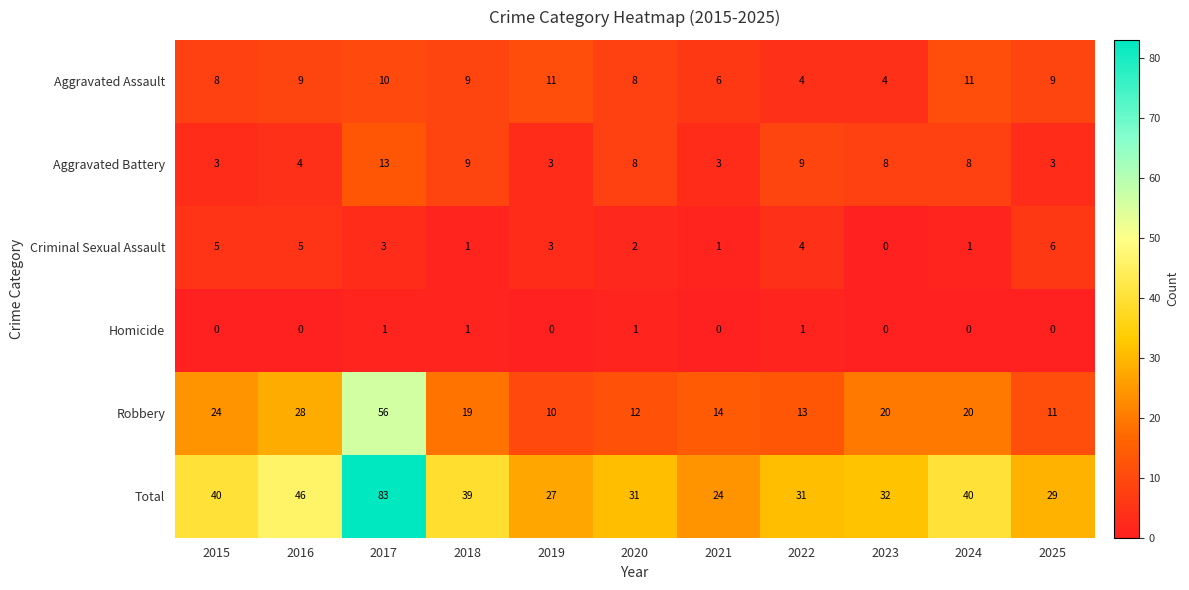

What is the average value of the Robbery series?

21